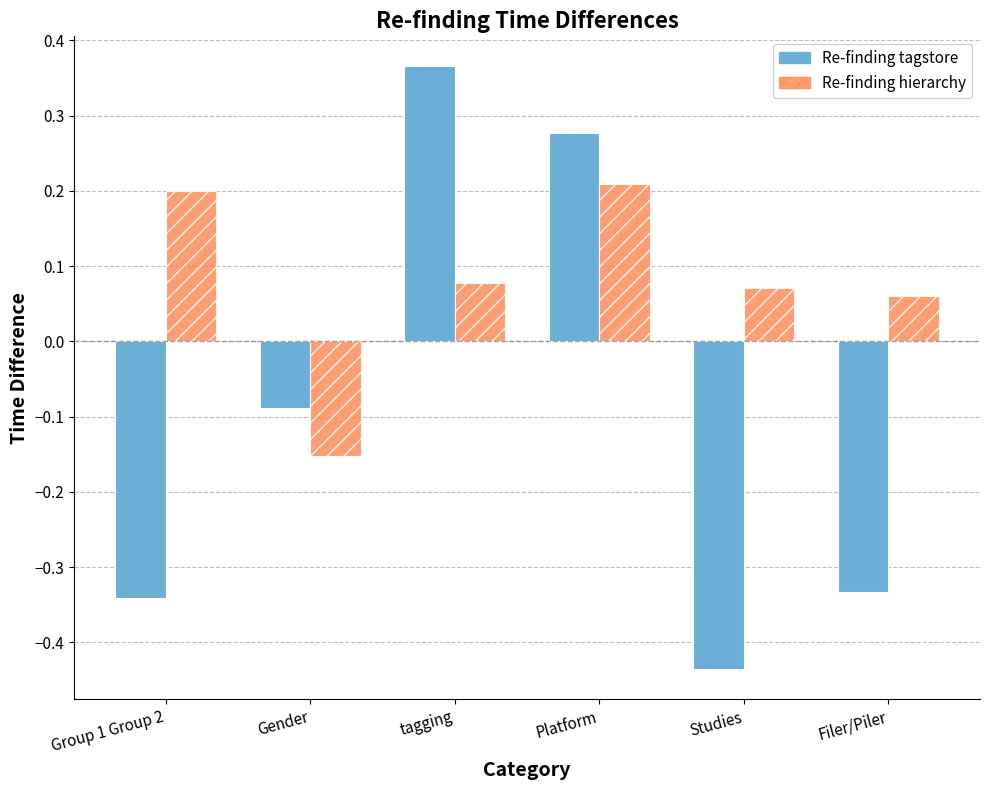

At Group 1 Group 2, list the series in order from smallest to largest.

Re-finding tagstore, Re-finding hierarchy